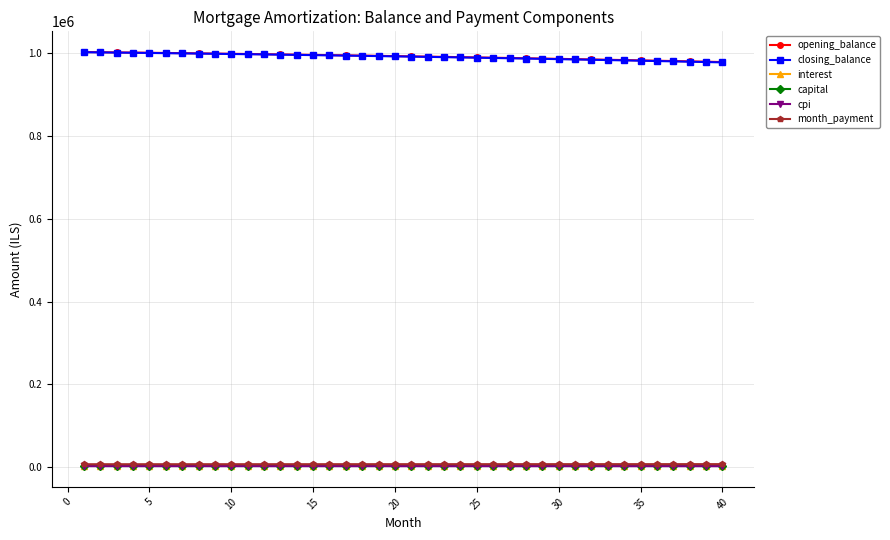

What is the maximum value shown in the chart?

1002666.7